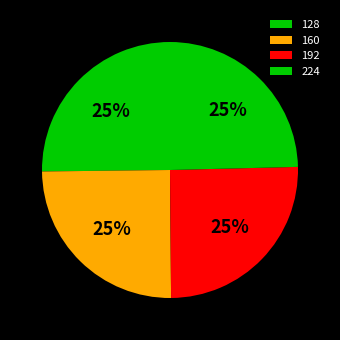

Is 224 the majority of the pie?

No